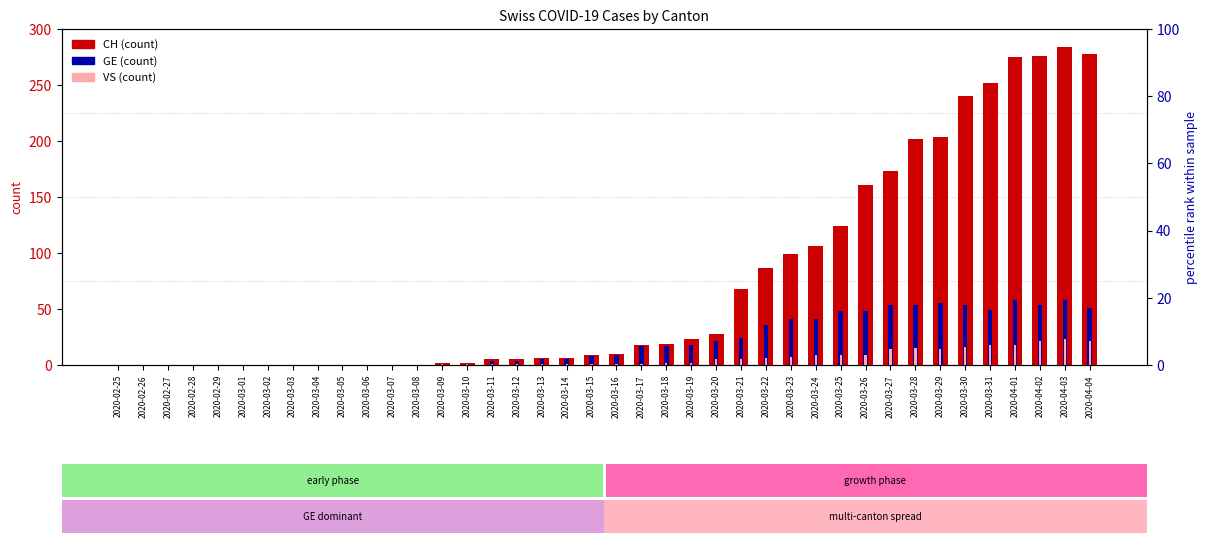

Where is CH nearest to the value 142?

2020-03-25